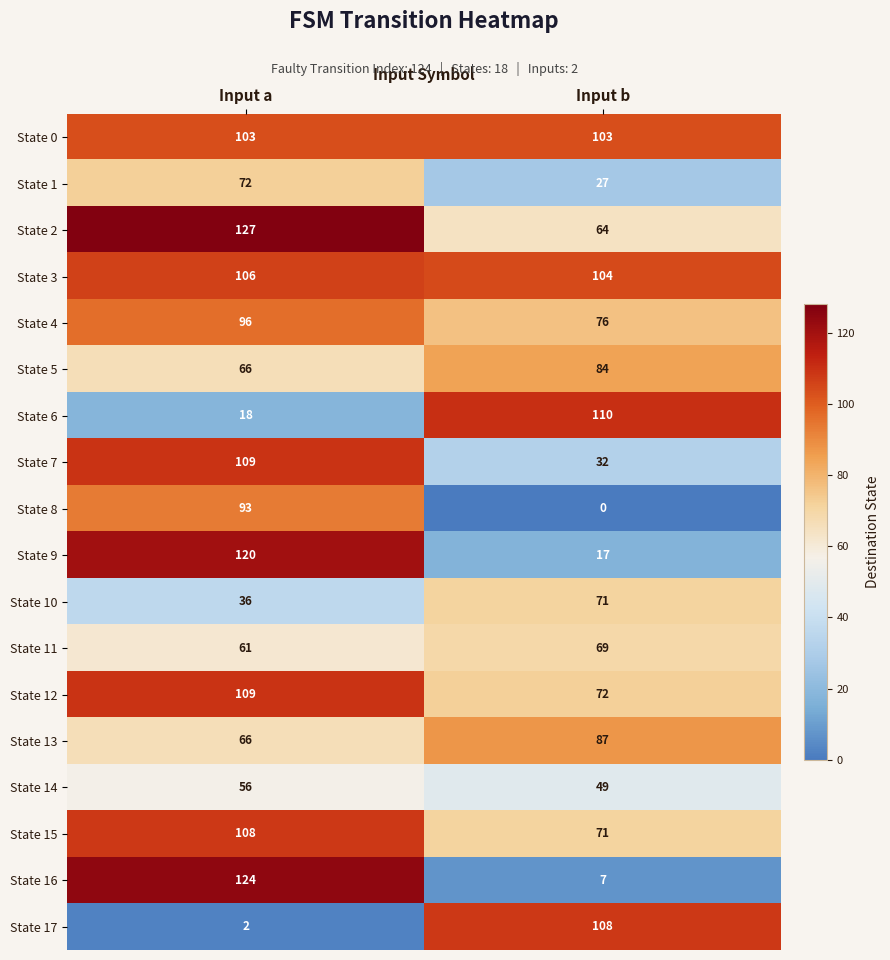

The value of State 2 at Input b is 109. True or false?

False